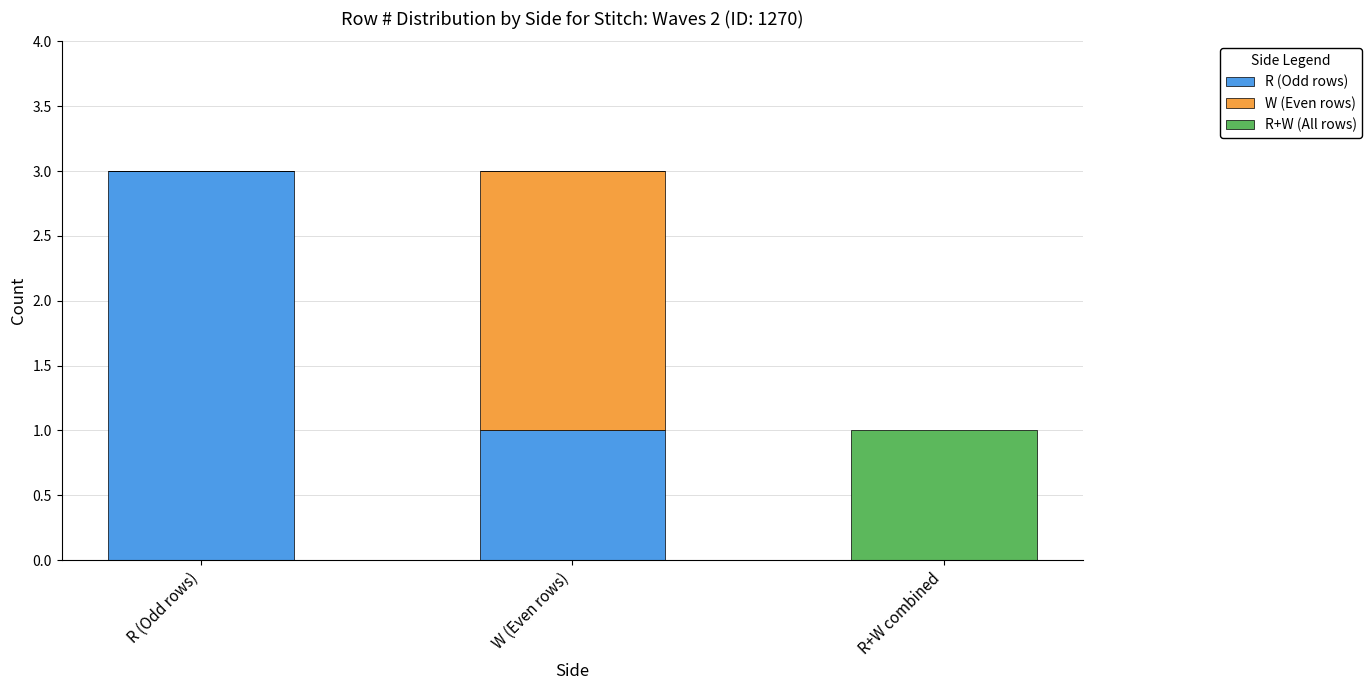

How many categories are shown in the chart?

3